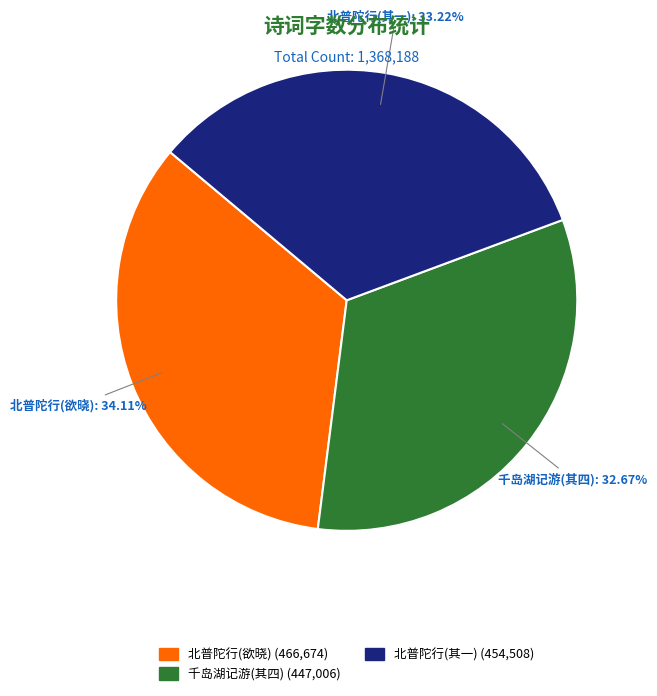

What is the ratio of the value at 北普陀行(欲晓) to the value at 北普陀行(其一)?

1.0